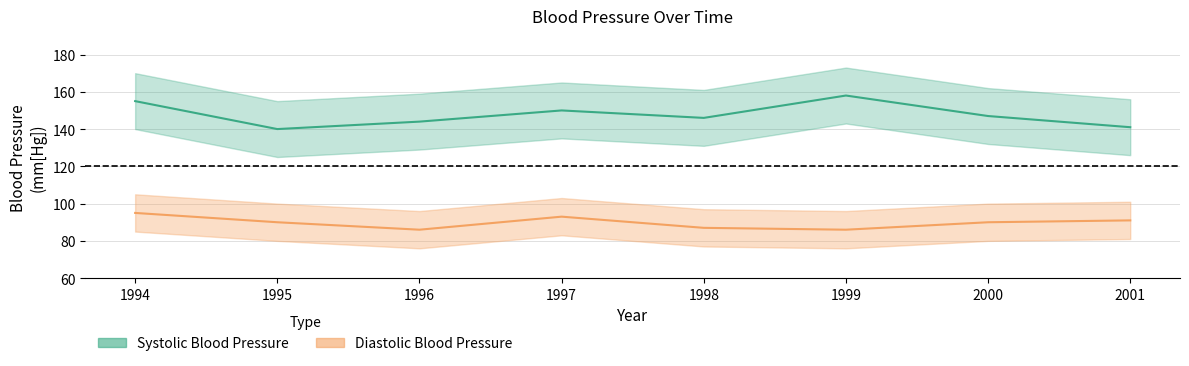

What is the greatest value displayed?

158